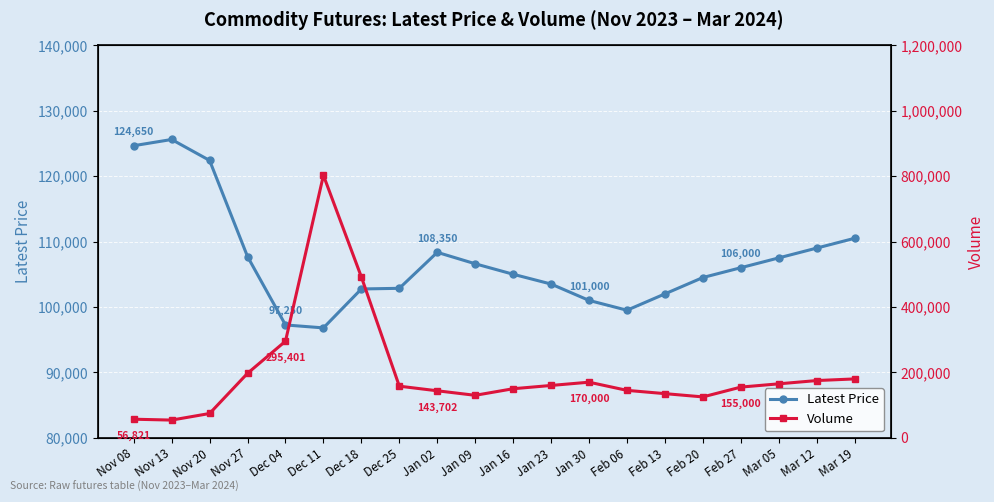

Between Nov 13 and Jan 09, which is larger?

Nov 13